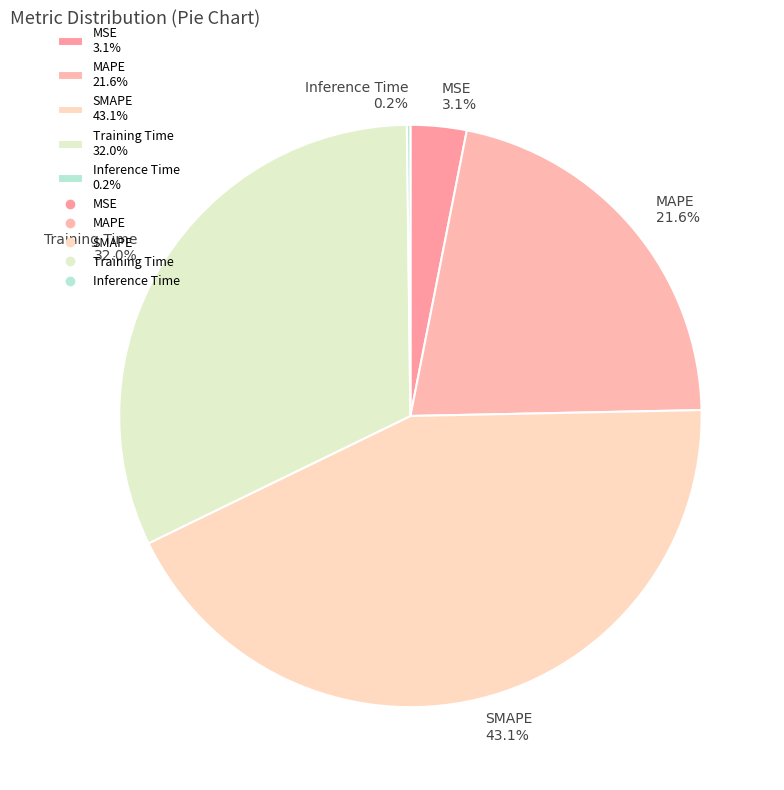

What percentage is the MSE slice, to the nearest percent?

3%